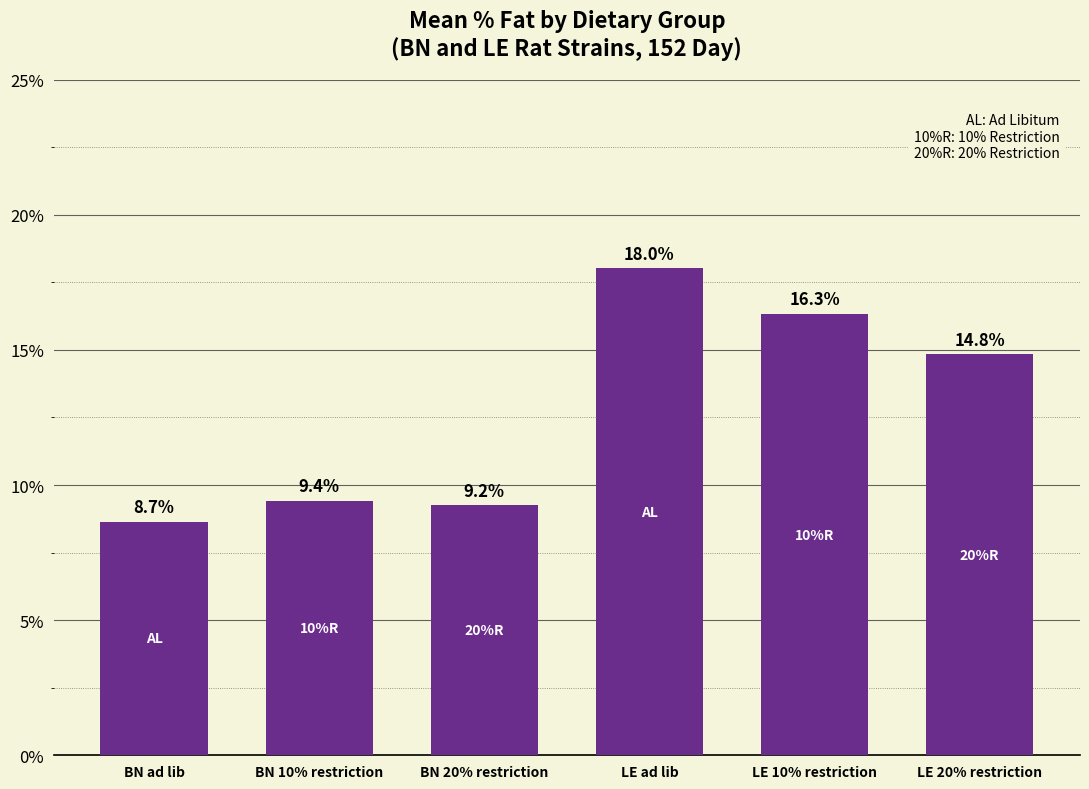

At which category does the chart reach its minimum across all series?

BN ad lib